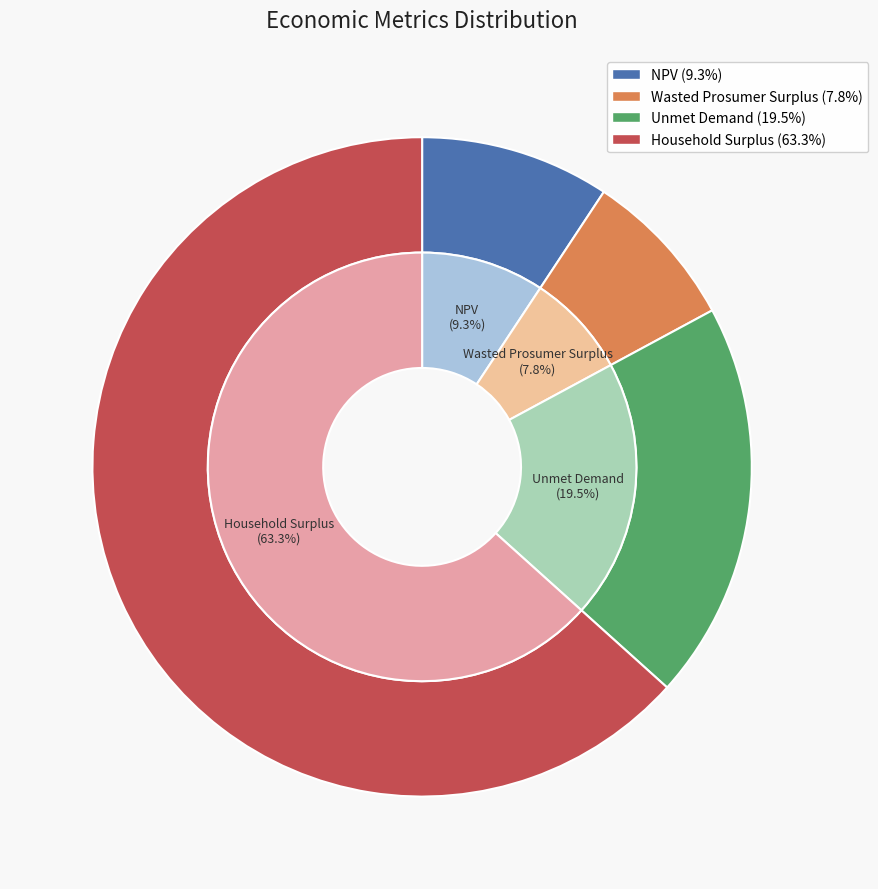

Is it true that Wasted Prosumer Surplus is 8% of the pie?

True